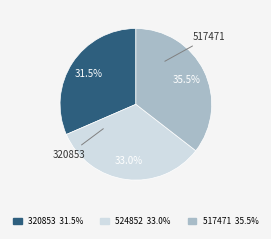

Is there any slice that represents more than half of the pie?

No